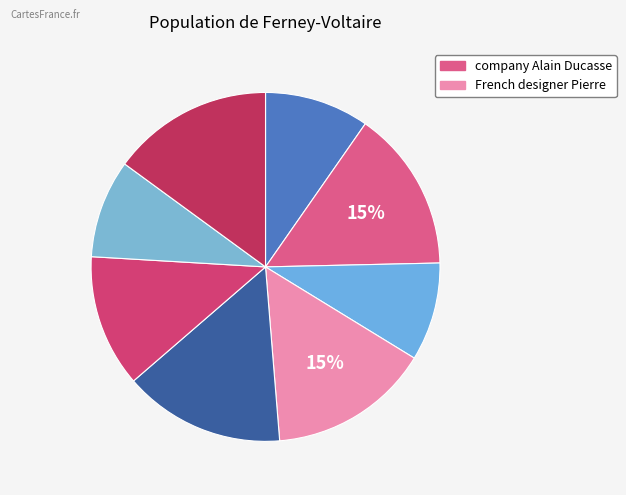

What is the largest slice in the pie chart?

company Alain Ducasse